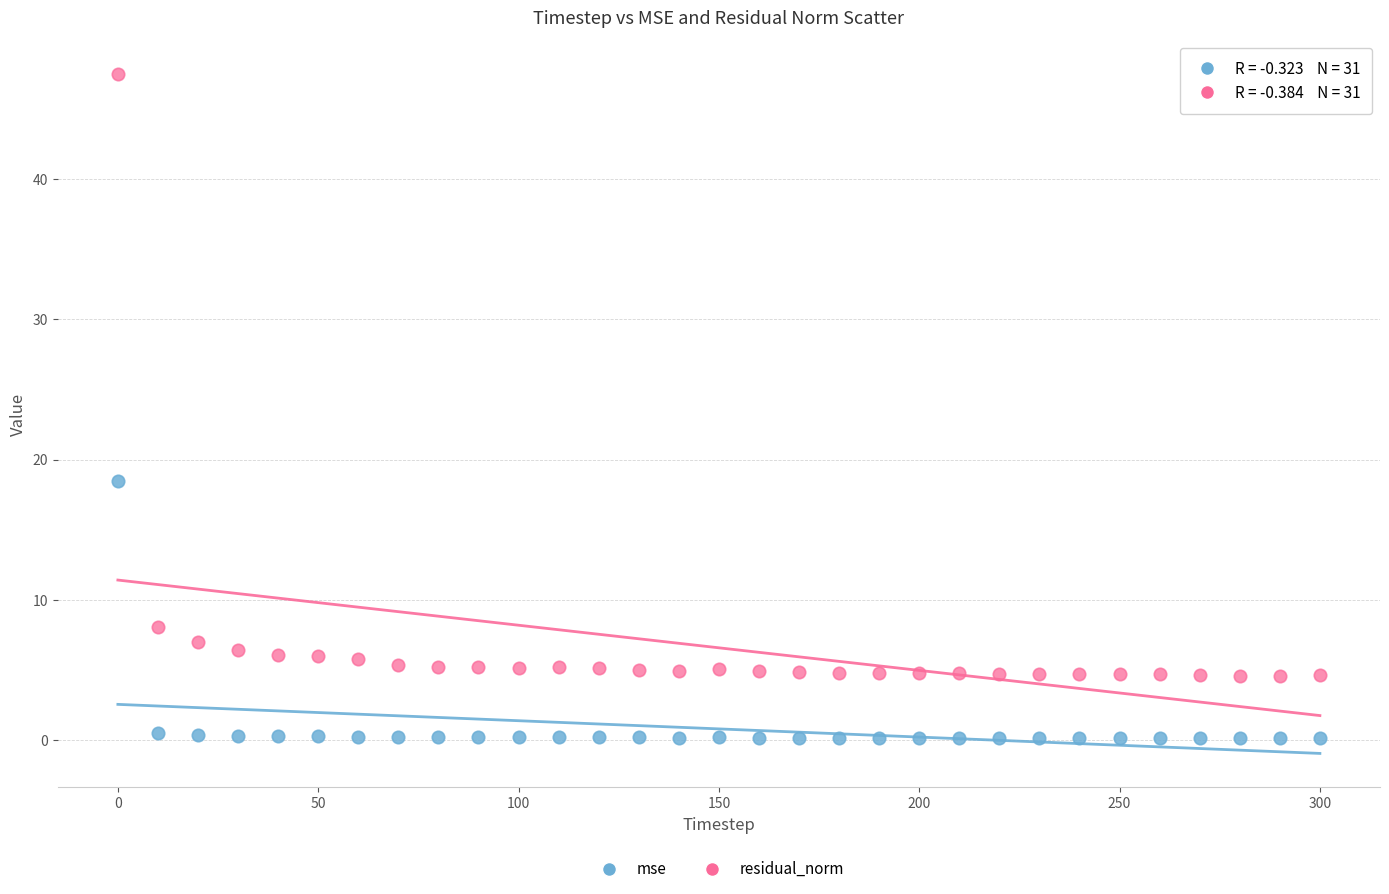

Which series has the largest Y range (max minus min)?

residual_norm